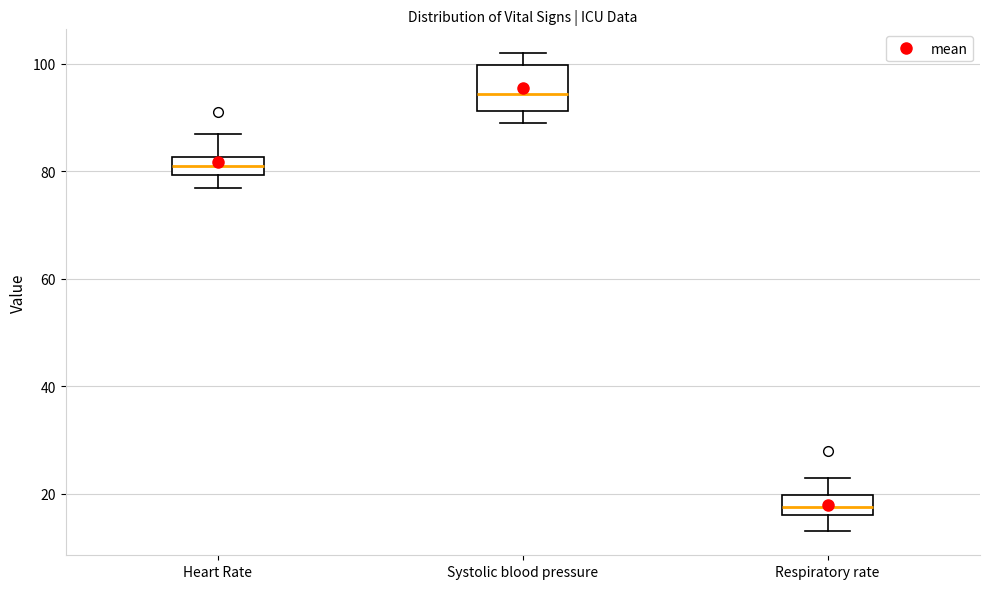

Which box has the lowest median line?

Respiratory rate